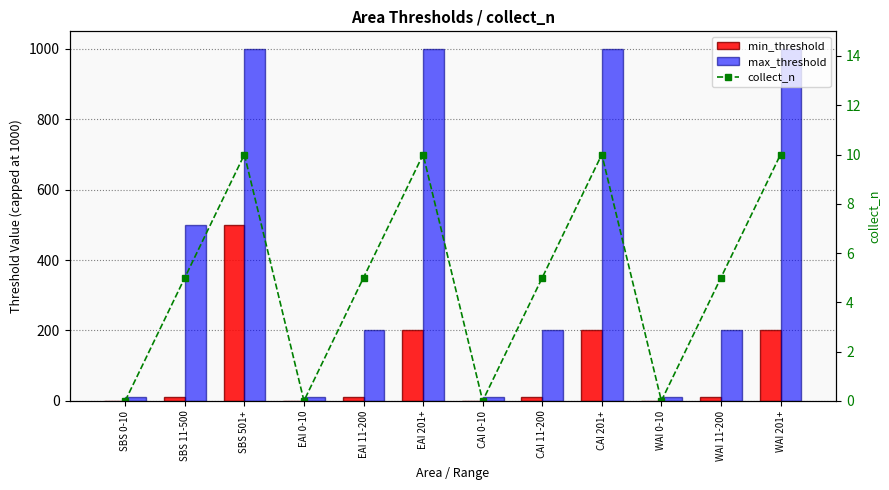

The value of collect_n at EAI 0-10 is -6. True or false?

False